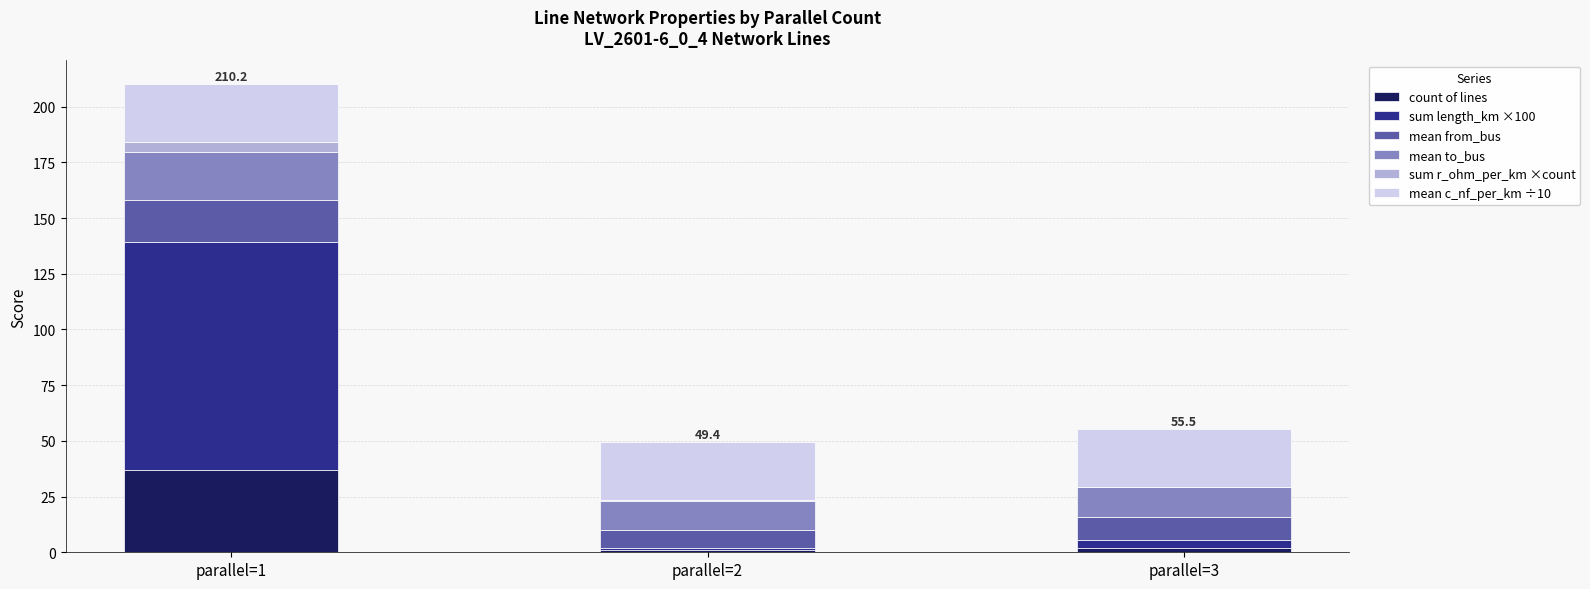

At which category is the sum across all series the highest?

parallel=1